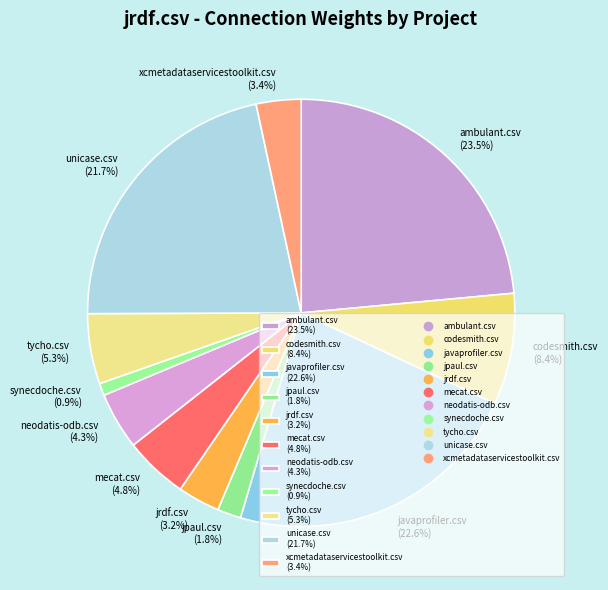

Which has a higher value, ambulant.csv or neodatis-odb.csv?

ambulant.csv